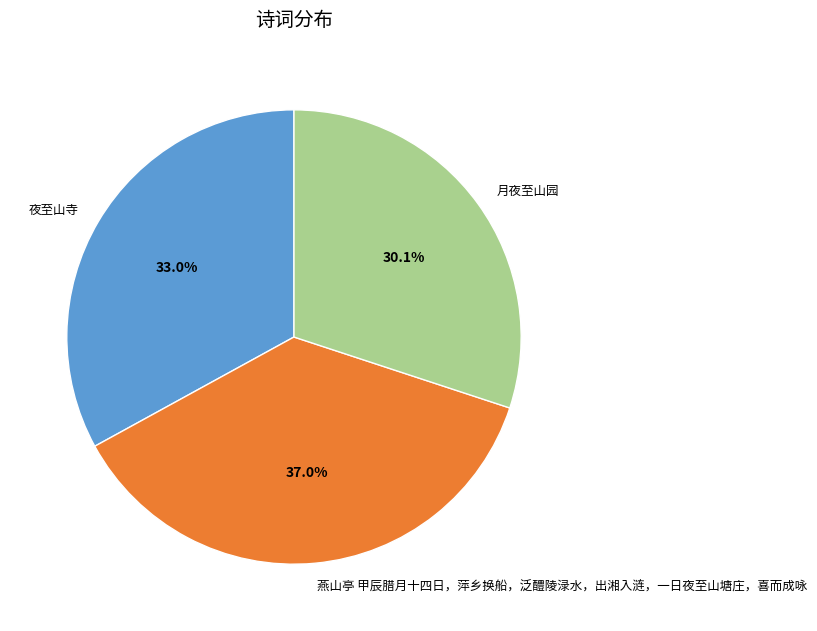

Combined, what portion of the pie is 燕山亭 甲辰腊月十四日，萍乡换船，泛醴陵渌水，出湘入涟，一日夜至山塘庄，喜而成咏 and 月夜至山园?

67.0%